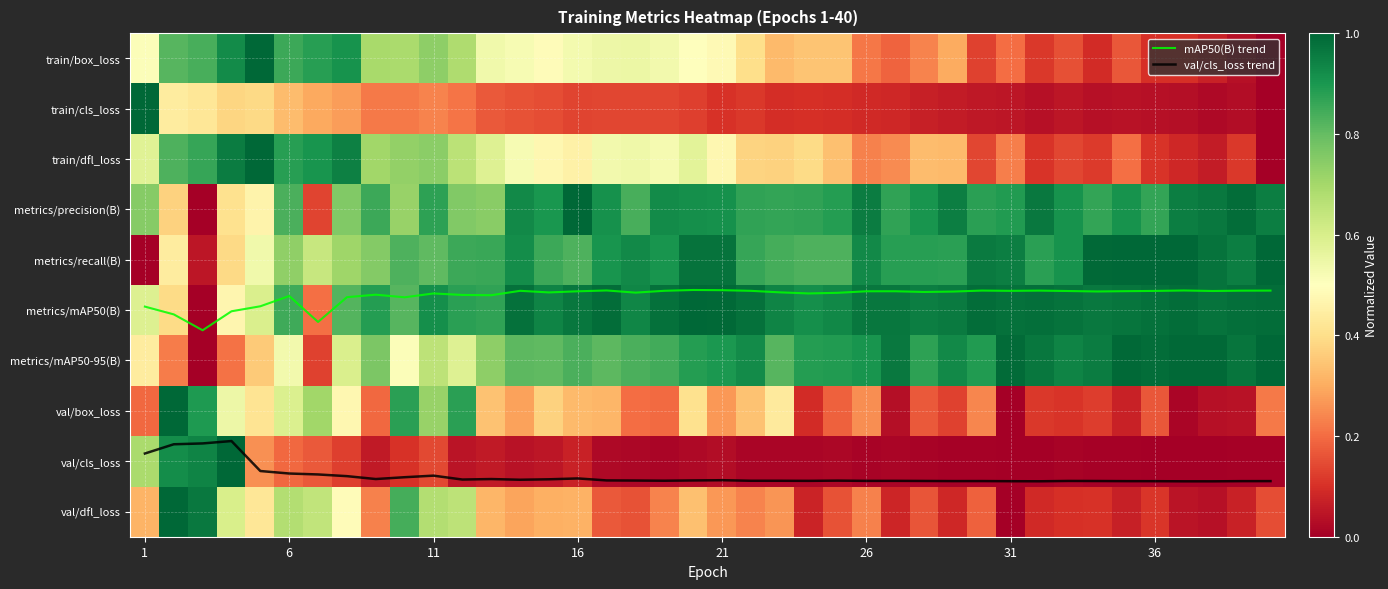

The value of val/dfl_loss at 16 is 0.5. True or false?

False